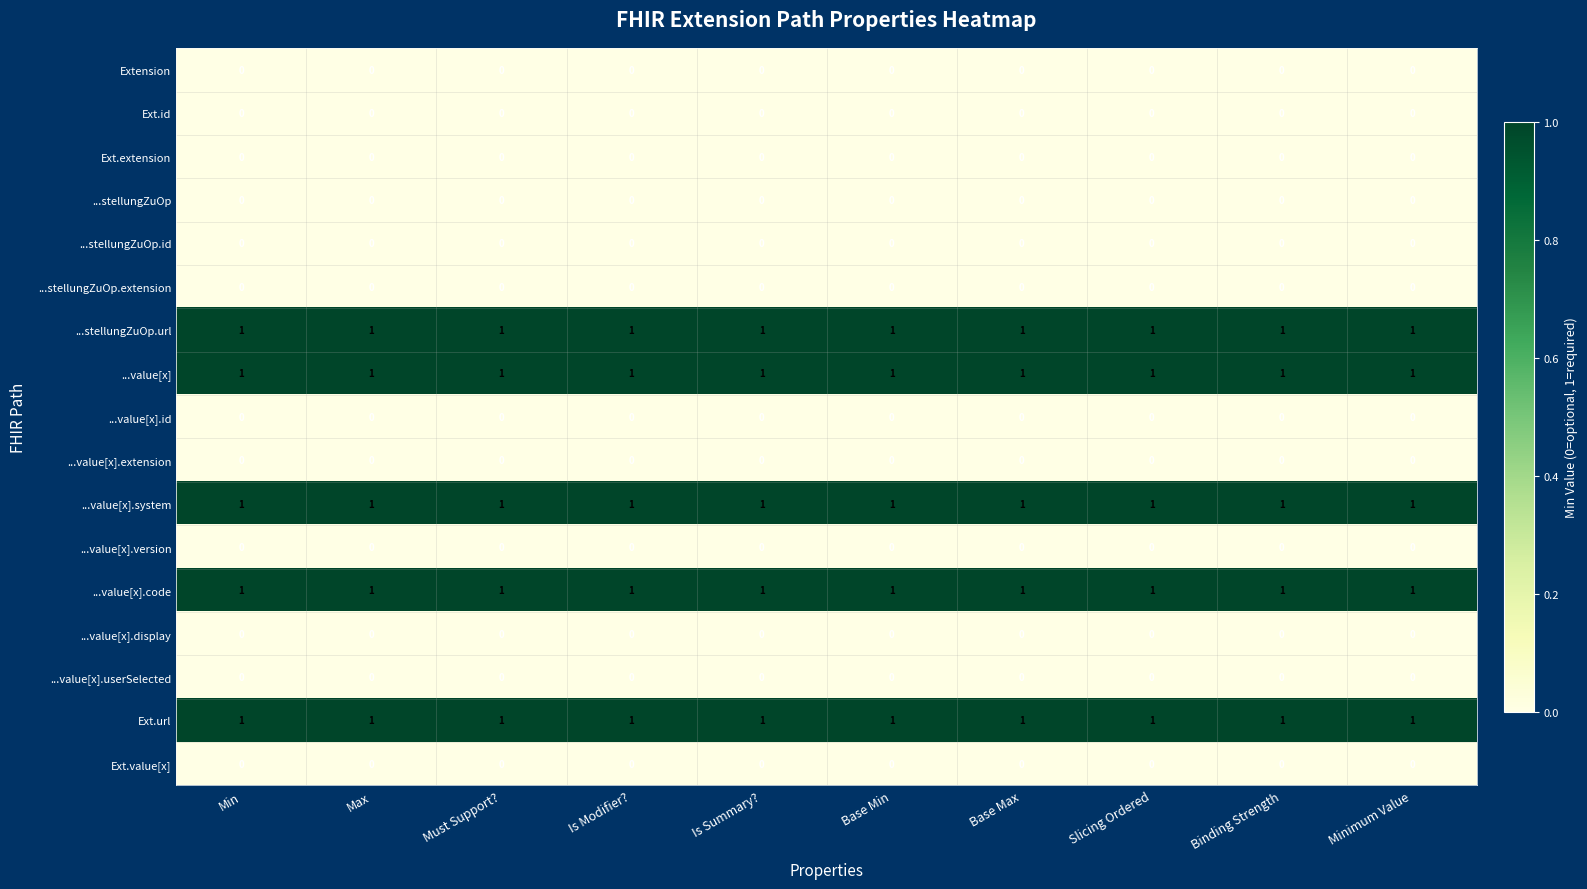

At how many categories does at least one series exceed 0?

10